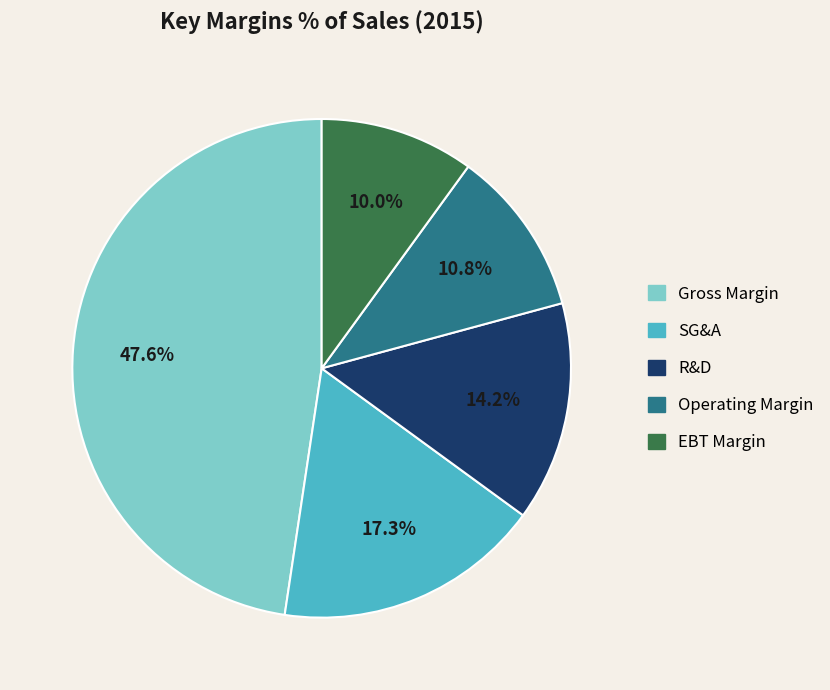

Which has a higher value, R&D or Operating Margin?

R&D